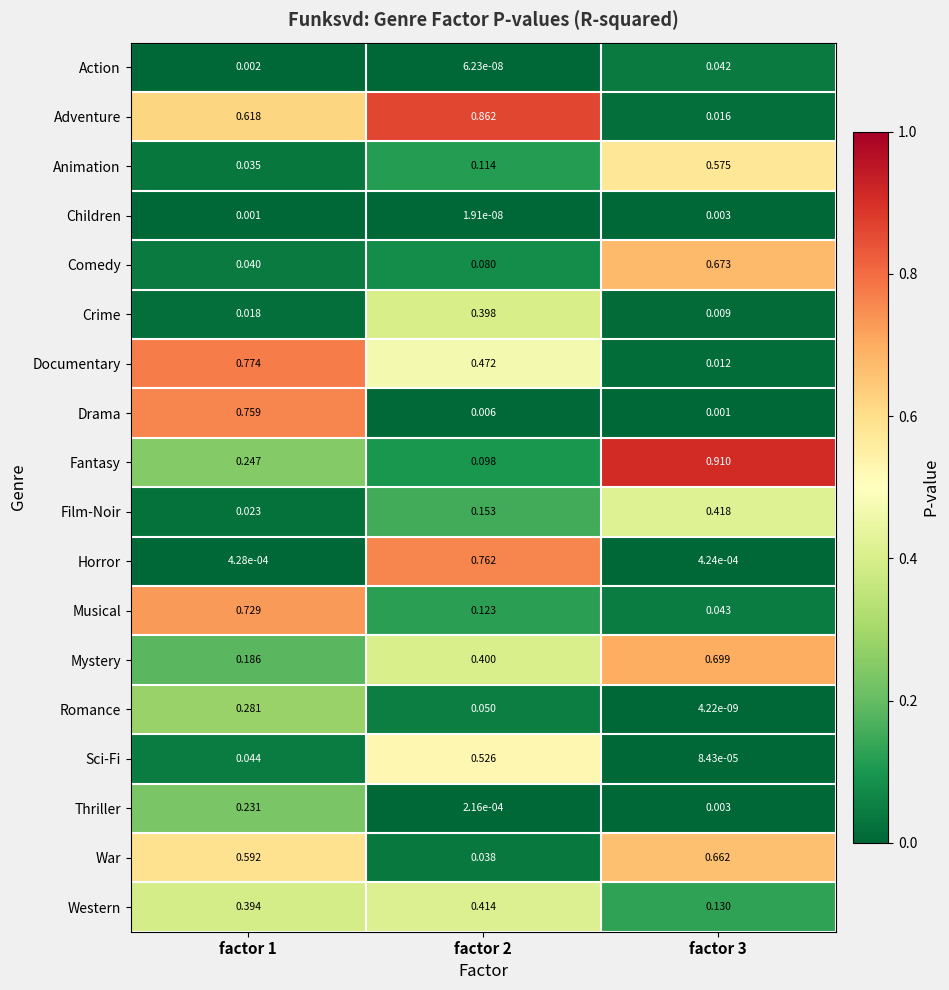

Which series has the widest spread of values?

Adventure